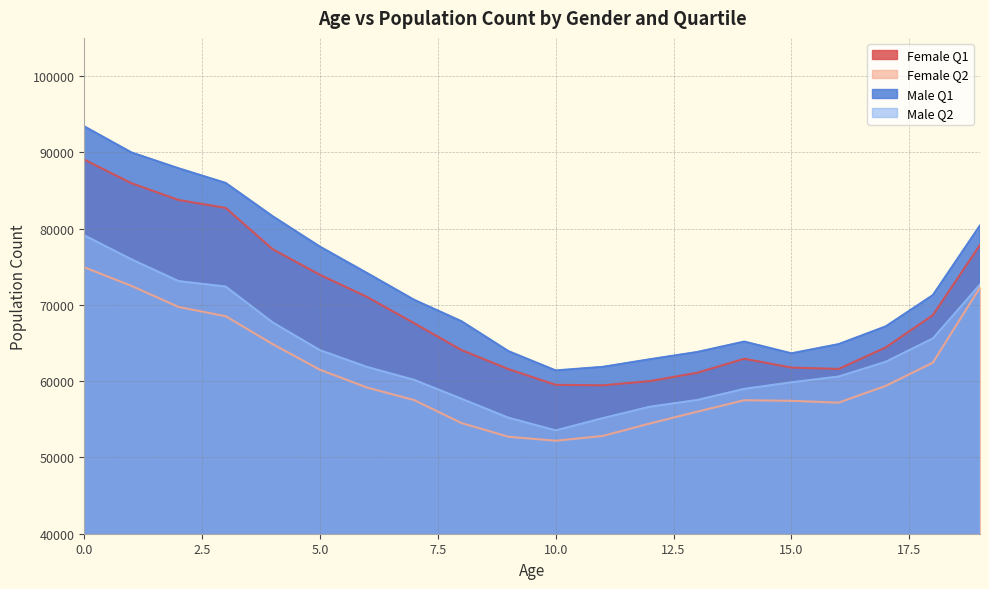

What is the value of the Female Q1 point at the 12th from the left?

59456